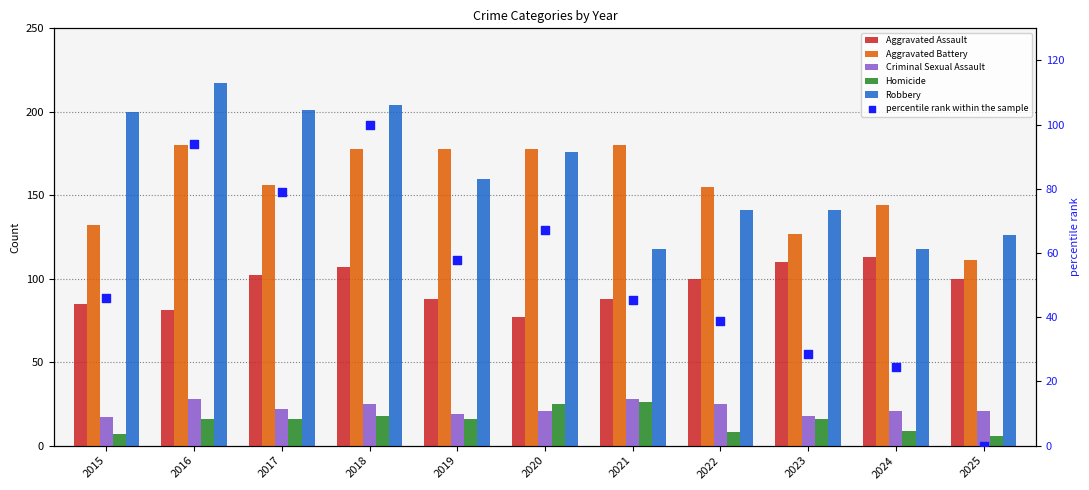

Which series reaches the maximum Y coordinate?

Robbery